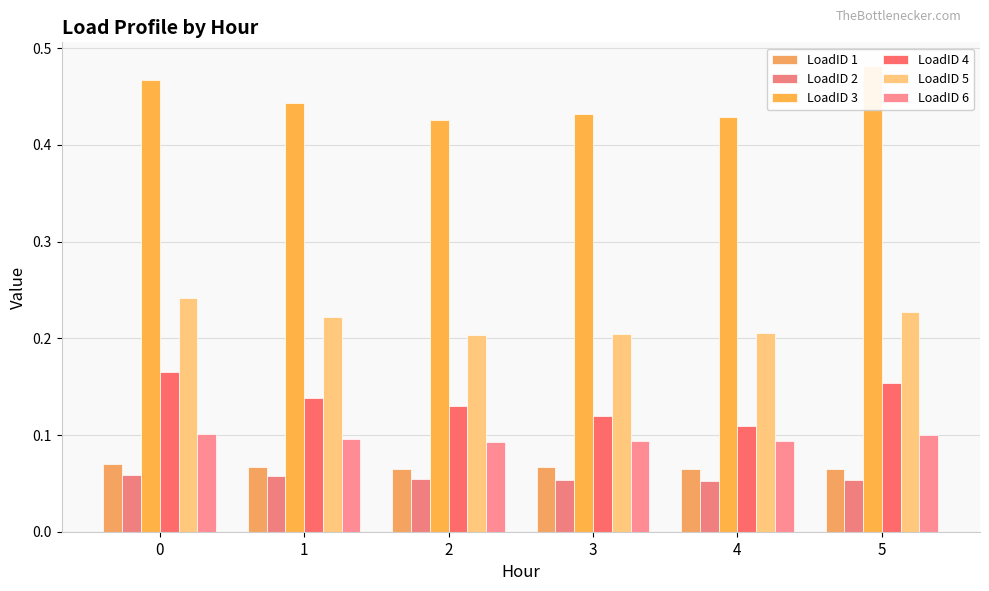

At which category does the chart reach its peak across all series?

5